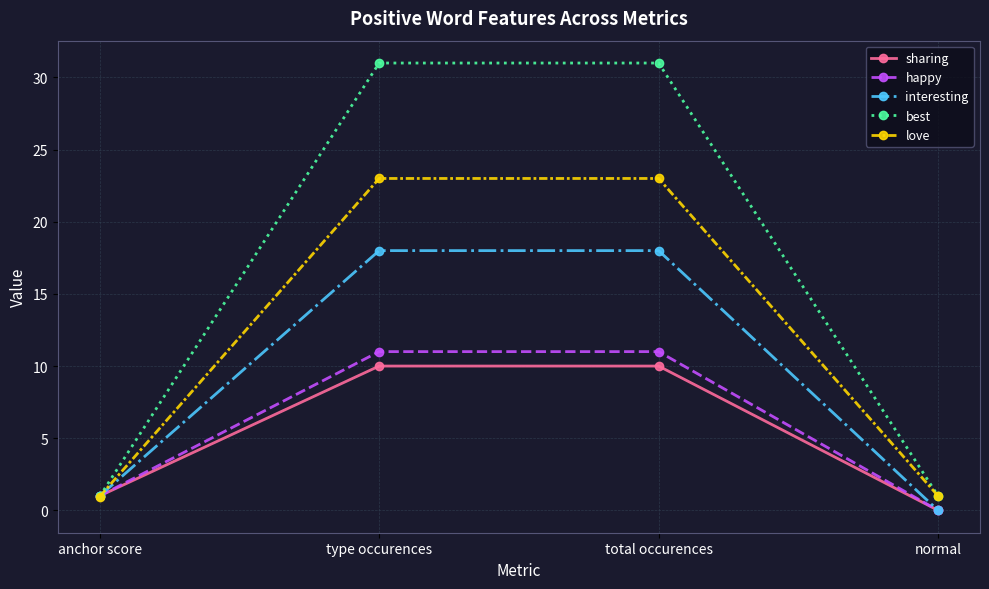

How many data points in sharing are less than 10?

2